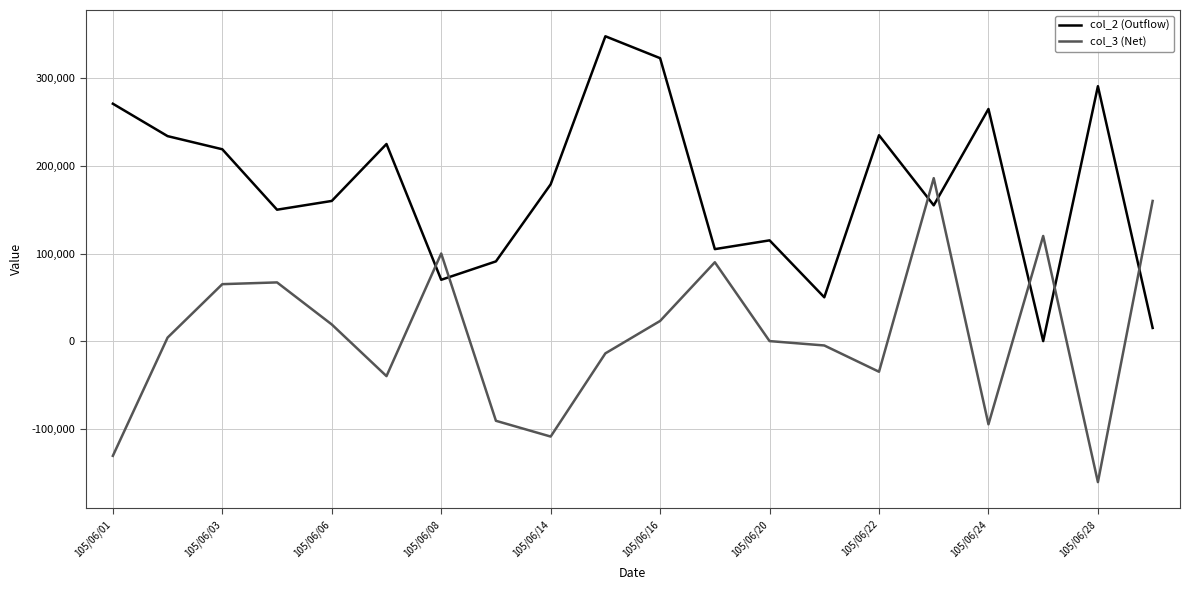

List the series in order of their peak value, highest first.

col_2 (Outflow), col_3 (Net)